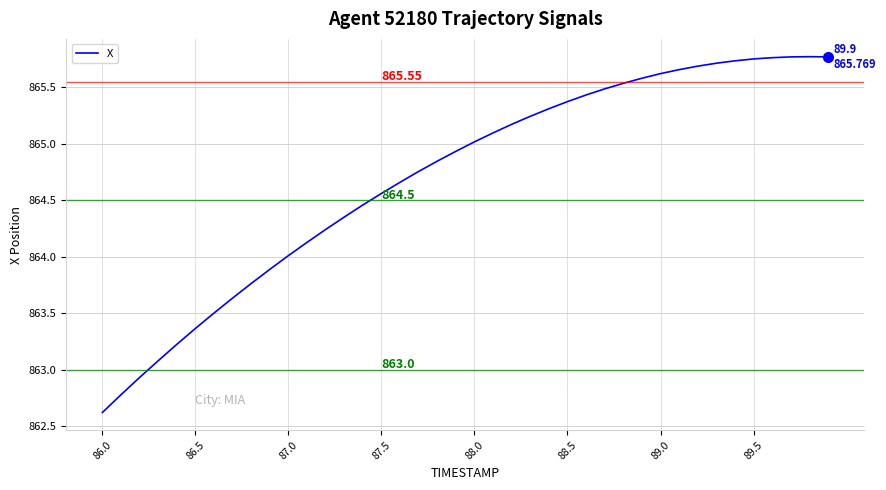

Does the chart display data point markers on the line(s)?

No